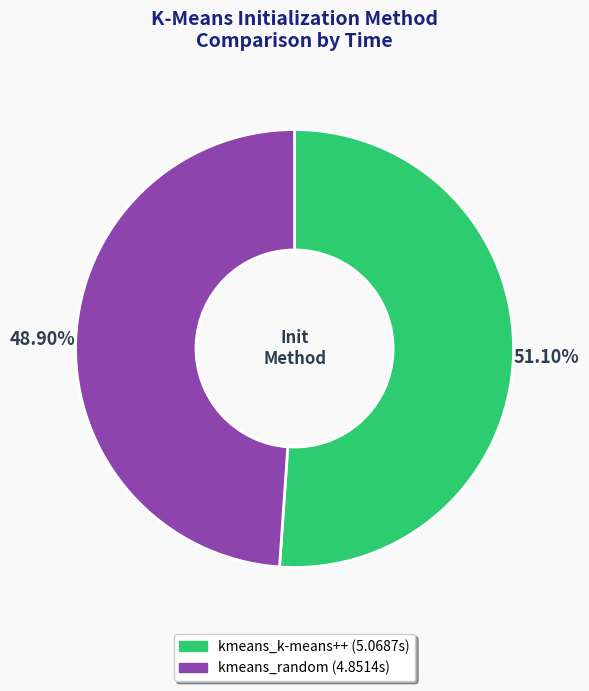

Between kmeans_k-means++ and kmeans_random, which is larger?

kmeans_k-means++